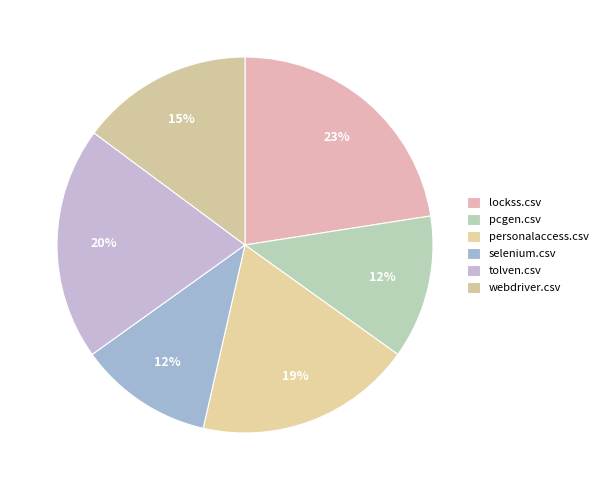

Count the number of slices in the pie.

6